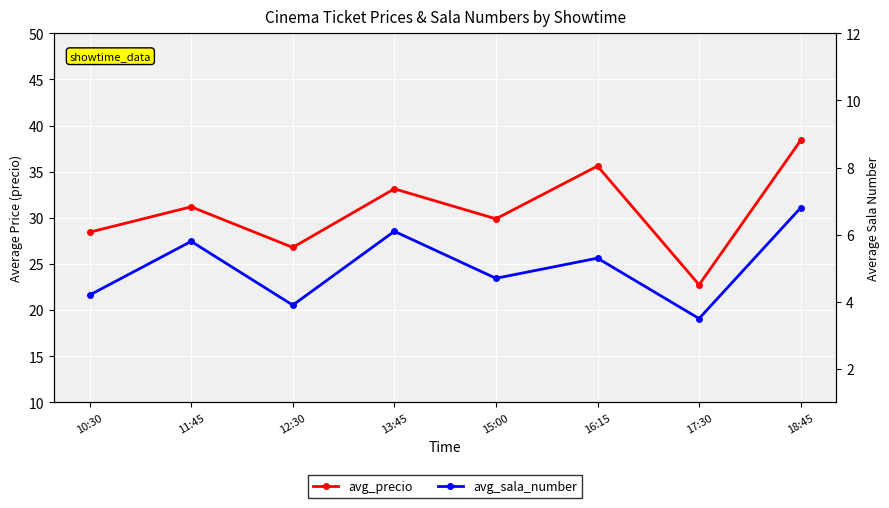

True or false: avg_precio and avg_sala_number cross at least once.

False